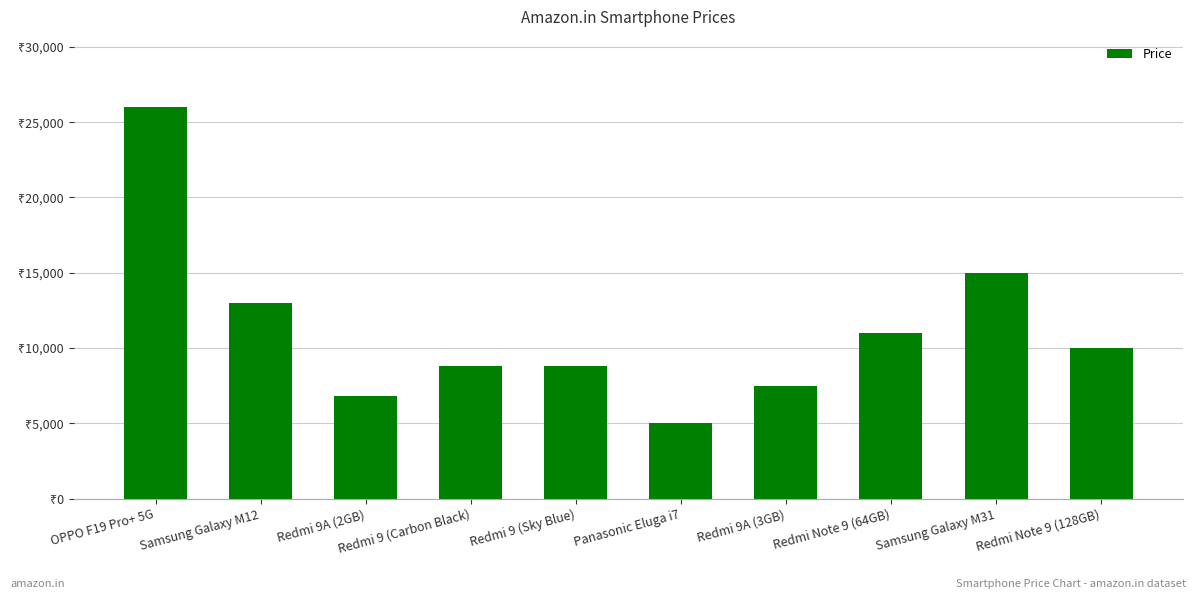

Are the bars horizontal?

No